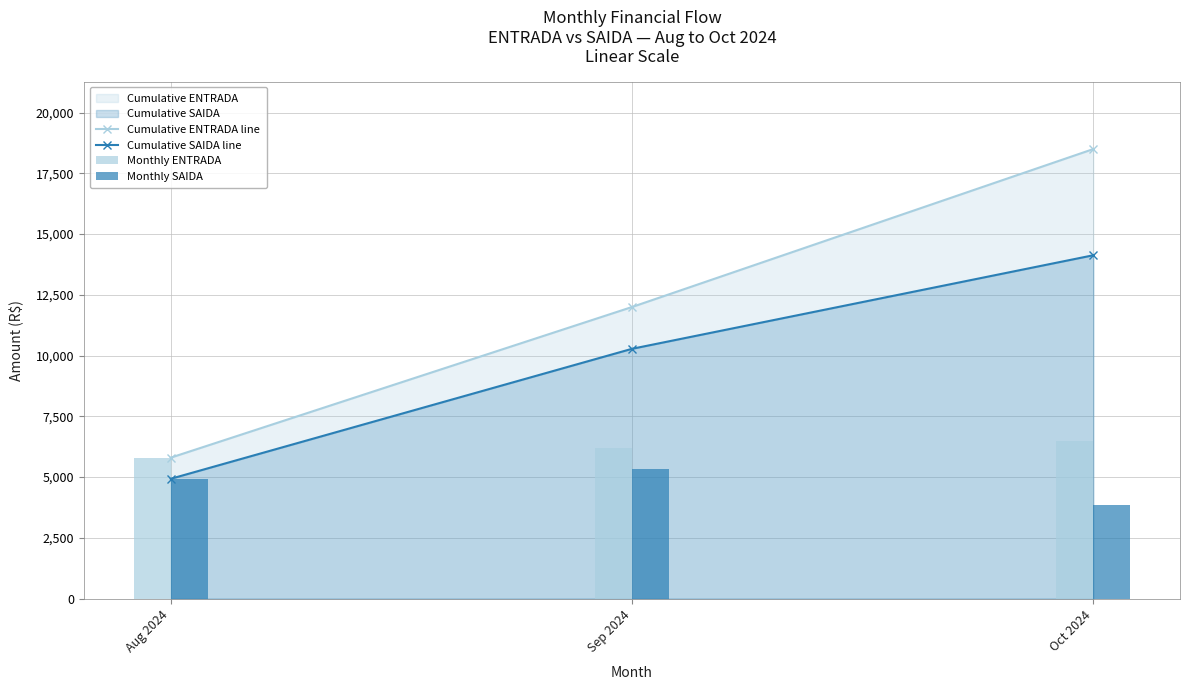

At how many categories does at least one series exceed 13582?

1